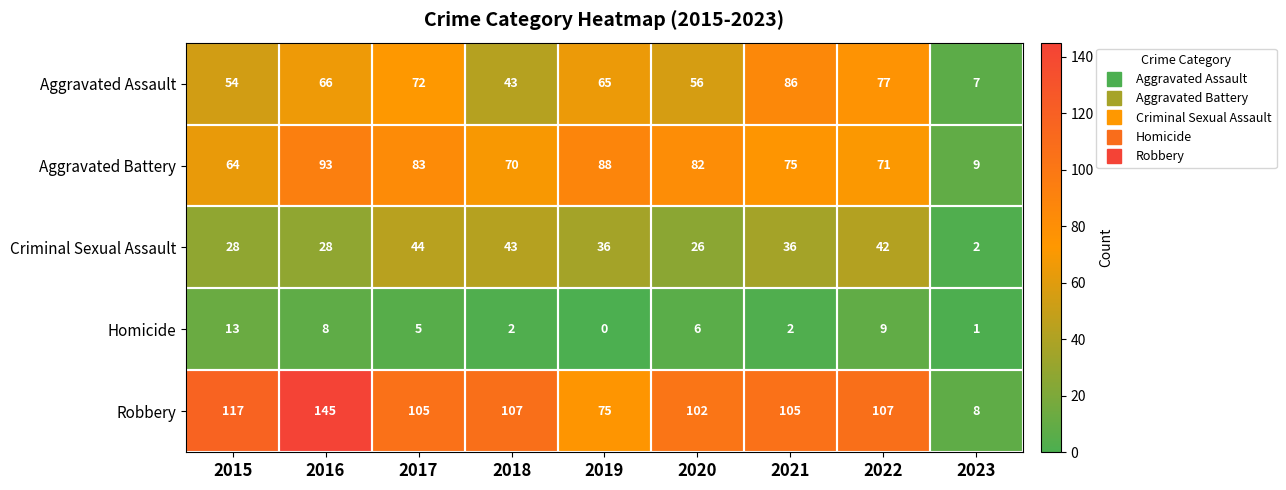

List the labels in order of Aggravated Assault value, smallest first.

2023, 2018, 2015, 2020, 2019, 2016, 2017, 2022, 2021